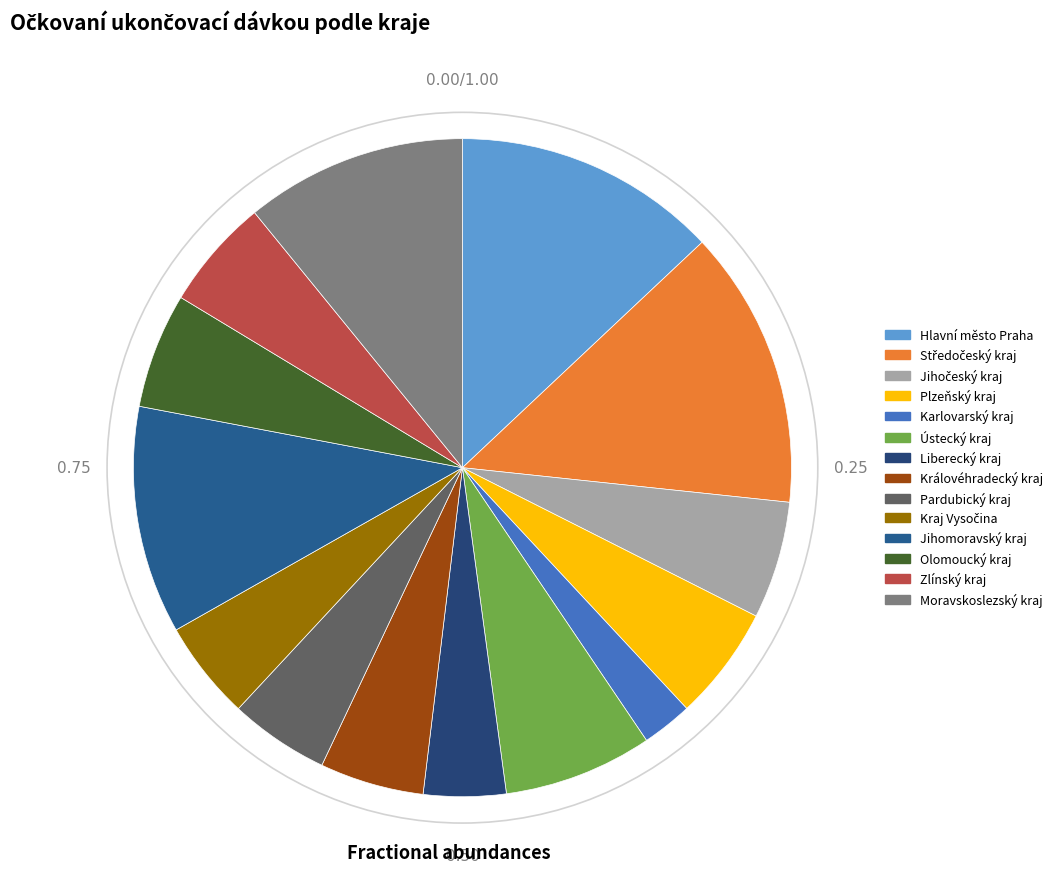

Rank the categories by value from highest to lowest.

Středočeský kraj, Hlavní město Praha, Jihomoravský kraj, Moravskoslezský kraj, Ústecký kraj, Jihočeský kraj, Olomoucký kraj, Plzeňský kraj, Zlínský kraj, Královéhradecký kraj, Pardubický kraj, Kraj Vysočina, Liberecký kraj, Karlovarský kraj